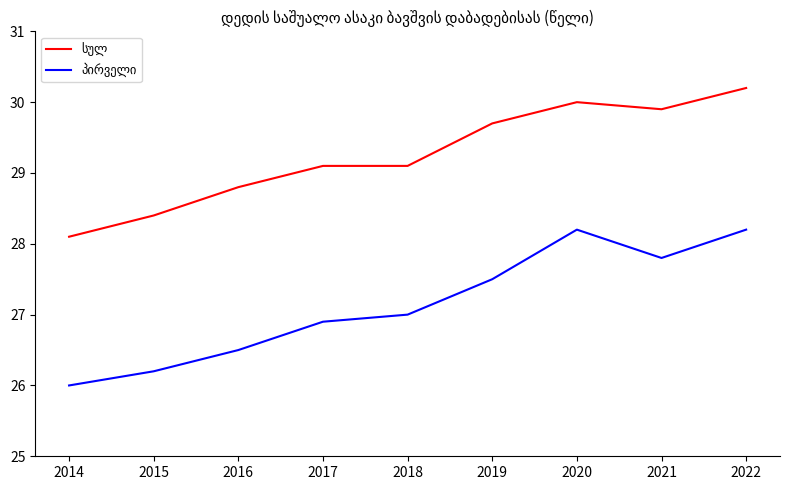

What is the difference between the highest and lowest values at 2019?

2.2